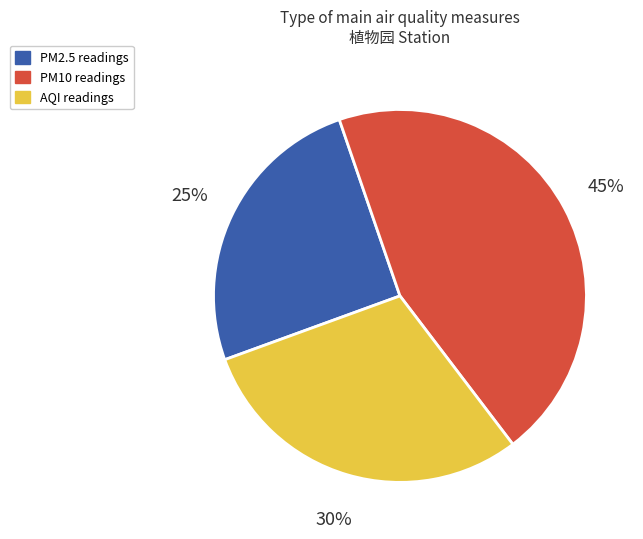

How many segments does this pie chart have?

3